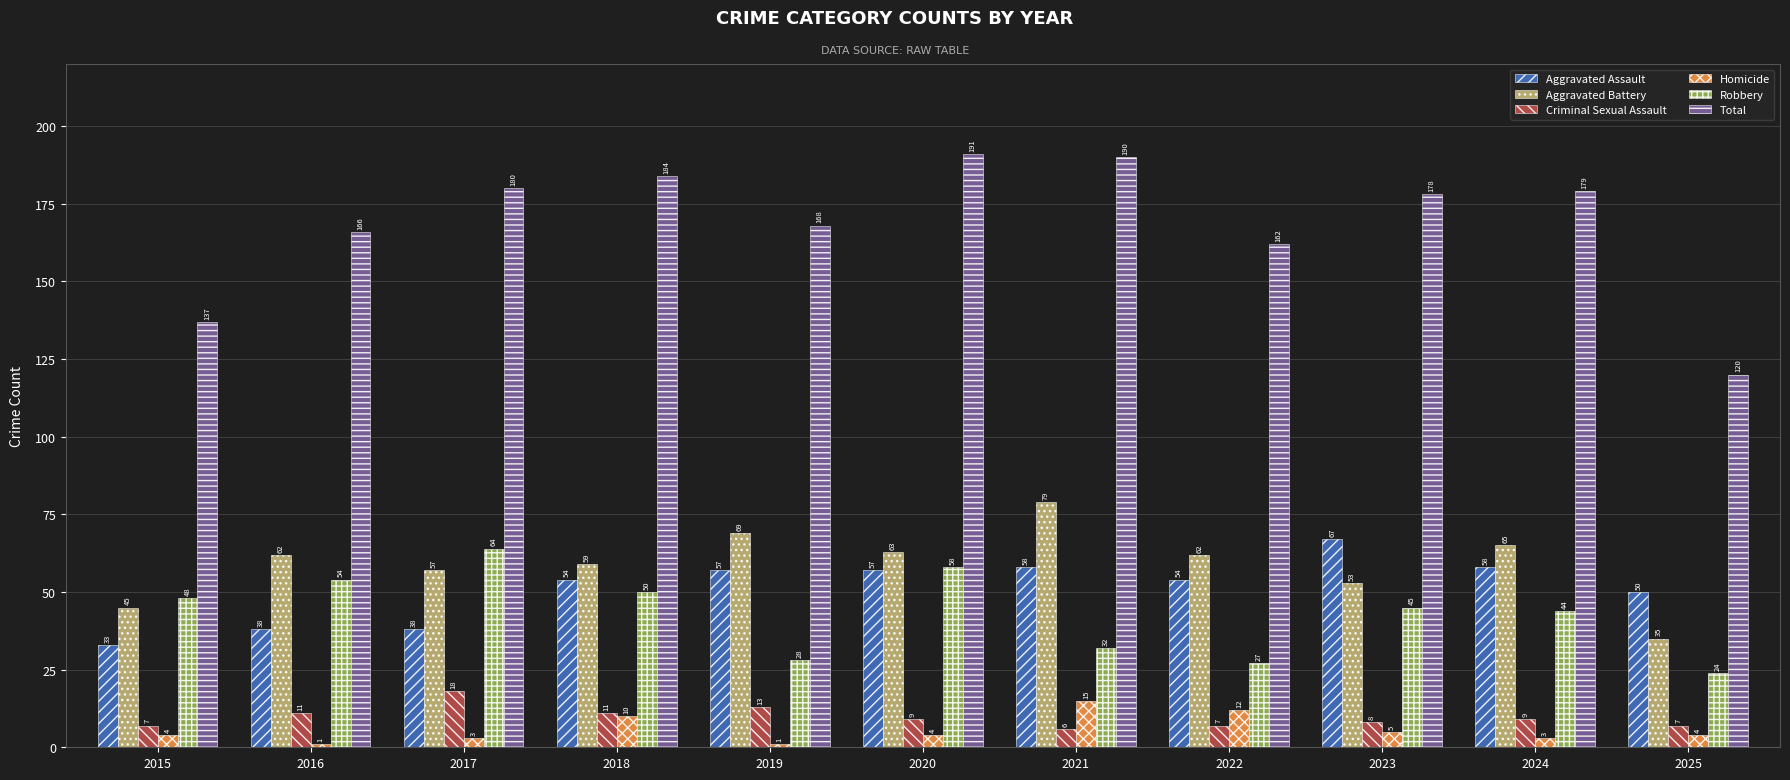

What is the value of the Homicide bar at the 2nd from the left?

1